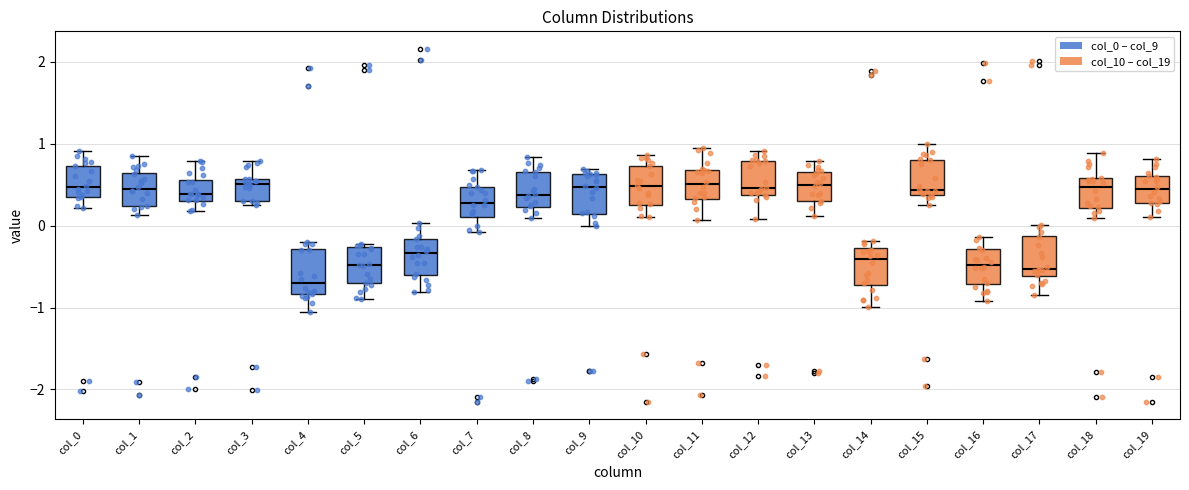

Reading left to right, transcribe this box plot: for each box, give where its median line is, the range the box spans, and where its two whiskers end, as read against the y-axis. The values are not printed on the chart, so give them approximately, as read against the axis.

col_0: median 0.5, box 0.3 to 0.7, whiskers 0.2 to 0.9
col_1: median 0.4, box 0.2 to 0.6, whiskers 0.1 to 0.9
col_2: median 0.4, box 0.3 to 0.6, whiskers 0.2 to 0.8
col_3: median 0.5, box 0.3 to 0.6, whiskers 0.2 to 0.8
col_4: median -0.7, box -0.8 to -0.3, whiskers -1.1 to -0.2
col_5: median -0.5, box -0.7 to -0.3, whiskers -0.9 to -0.2
col_6: median -0.3, box -0.6 to -0.2, whiskers -0.8 to 0.0
col_7: median 0.3, box 0.1 to 0.5, whiskers -0.1 to 0.7
col_8: median 0.4, box 0.2 to 0.7, whiskers 0.1 to 0.8
col_9: median 0.5, box 0.1 to 0.6, whiskers 0.0 to 0.7
col_10: median 0.5, box 0.3 to 0.7, whiskers 0.1 to 0.9
col_11: median 0.5, box 0.3 to 0.7, whiskers 0.1 to 1.0
col_12: median 0.5, box 0.4 to 0.8, whiskers 0.1 to 0.9
col_13: median 0.5, box 0.3 to 0.7, whiskers 0.1 to 0.8
col_14: median -0.4, box -0.7 to -0.3, whiskers -1.0 to -0.2
col_15: median 0.4 (just above the box's lower edge), box 0.4 to 0.8, whiskers 0.2 to 1.0
col_16: median -0.5, box -0.7 to -0.3, whiskers -0.9 to -0.1
col_17: median -0.5, box -0.6 to -0.1, whiskers -0.8 to 0.0
col_18: median 0.5, box 0.2 to 0.6, whiskers 0.1 to 0.9
col_19: median 0.4, box 0.3 to 0.6, whiskers 0.1 to 0.8